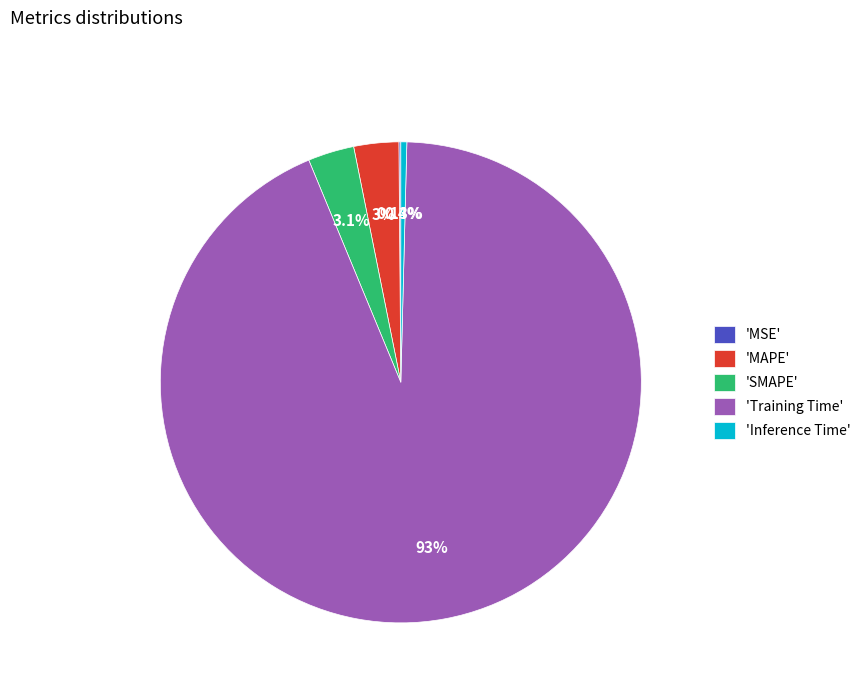

Combined, do 'Training Time' and 'SMAPE' account for over 50%?

Yes